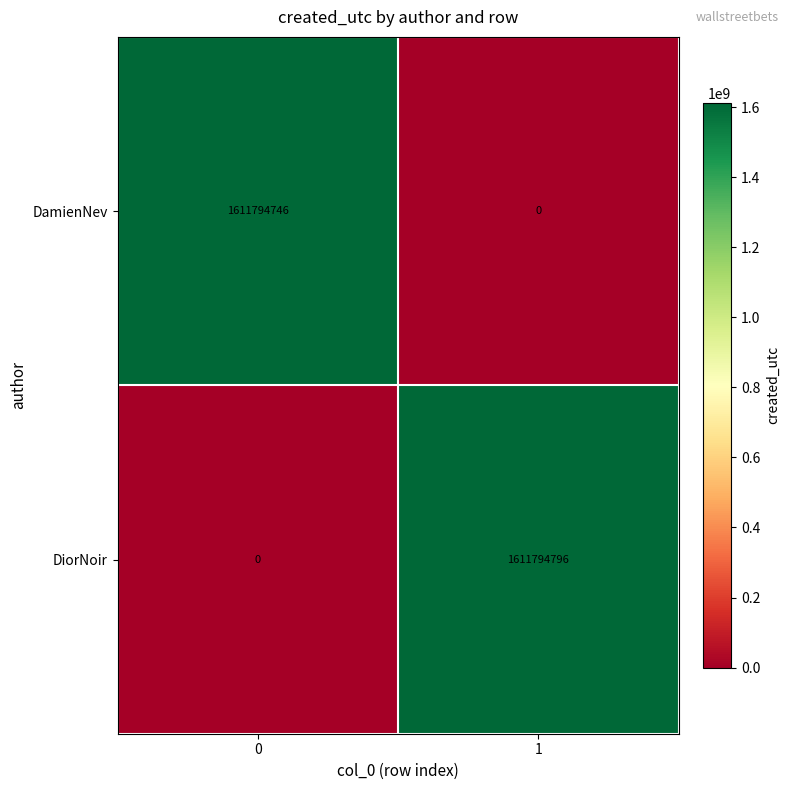

What is the sum of the DiorNoir values at 0 and 1?

1611794796